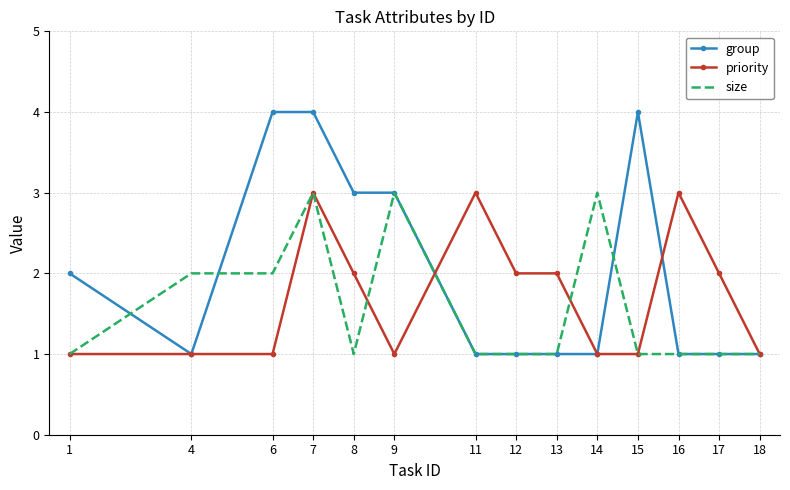

What is the average value of the size series?

2